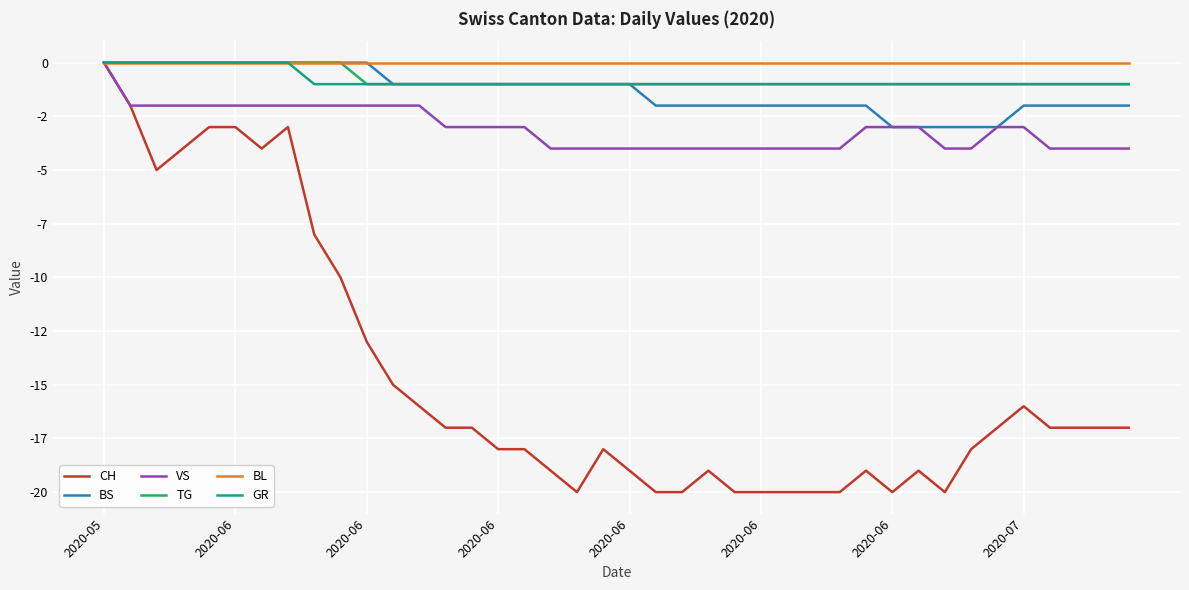

Is this an area chart (filled region under the line)?

No